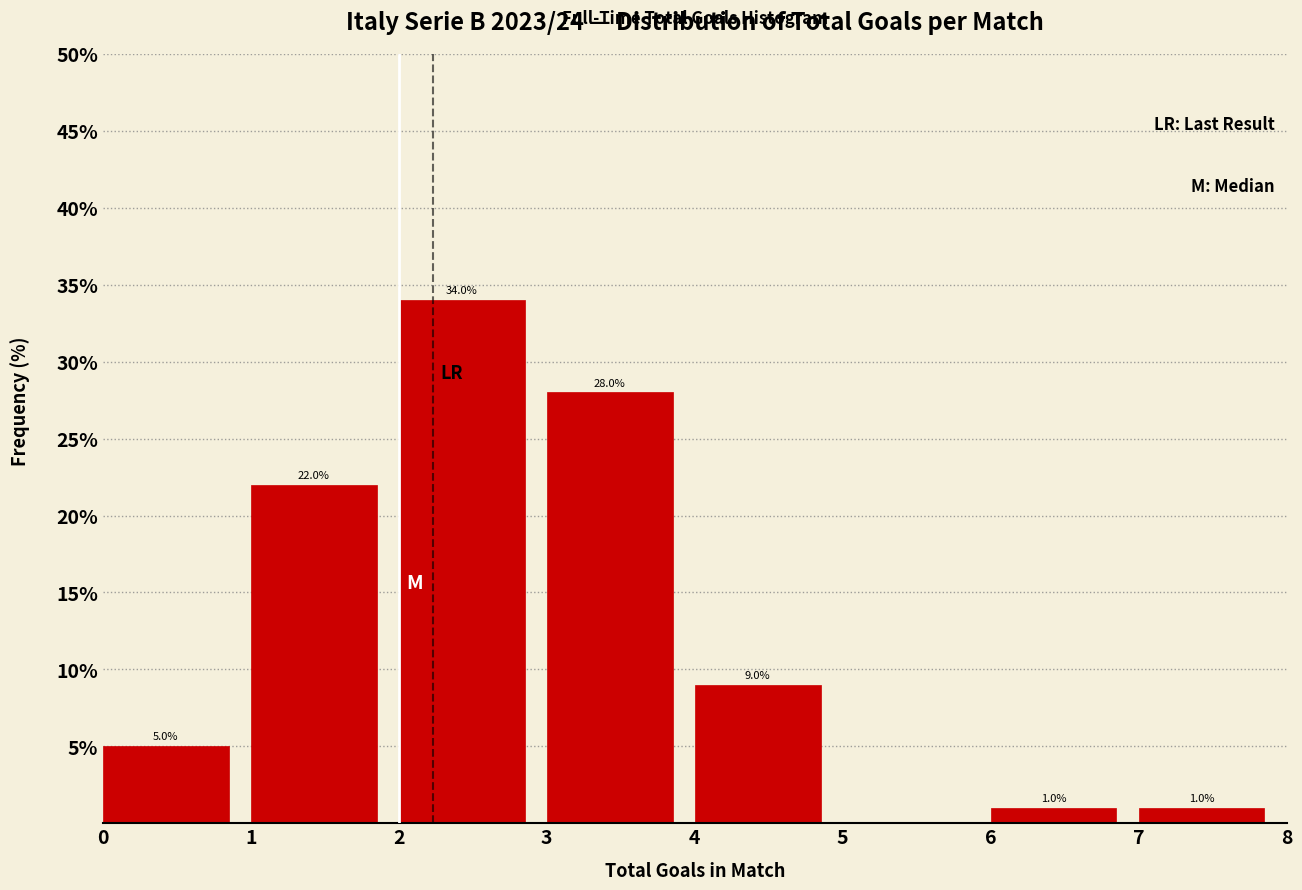

Over which range of the x-axis is the bar tallest?

2 to 3